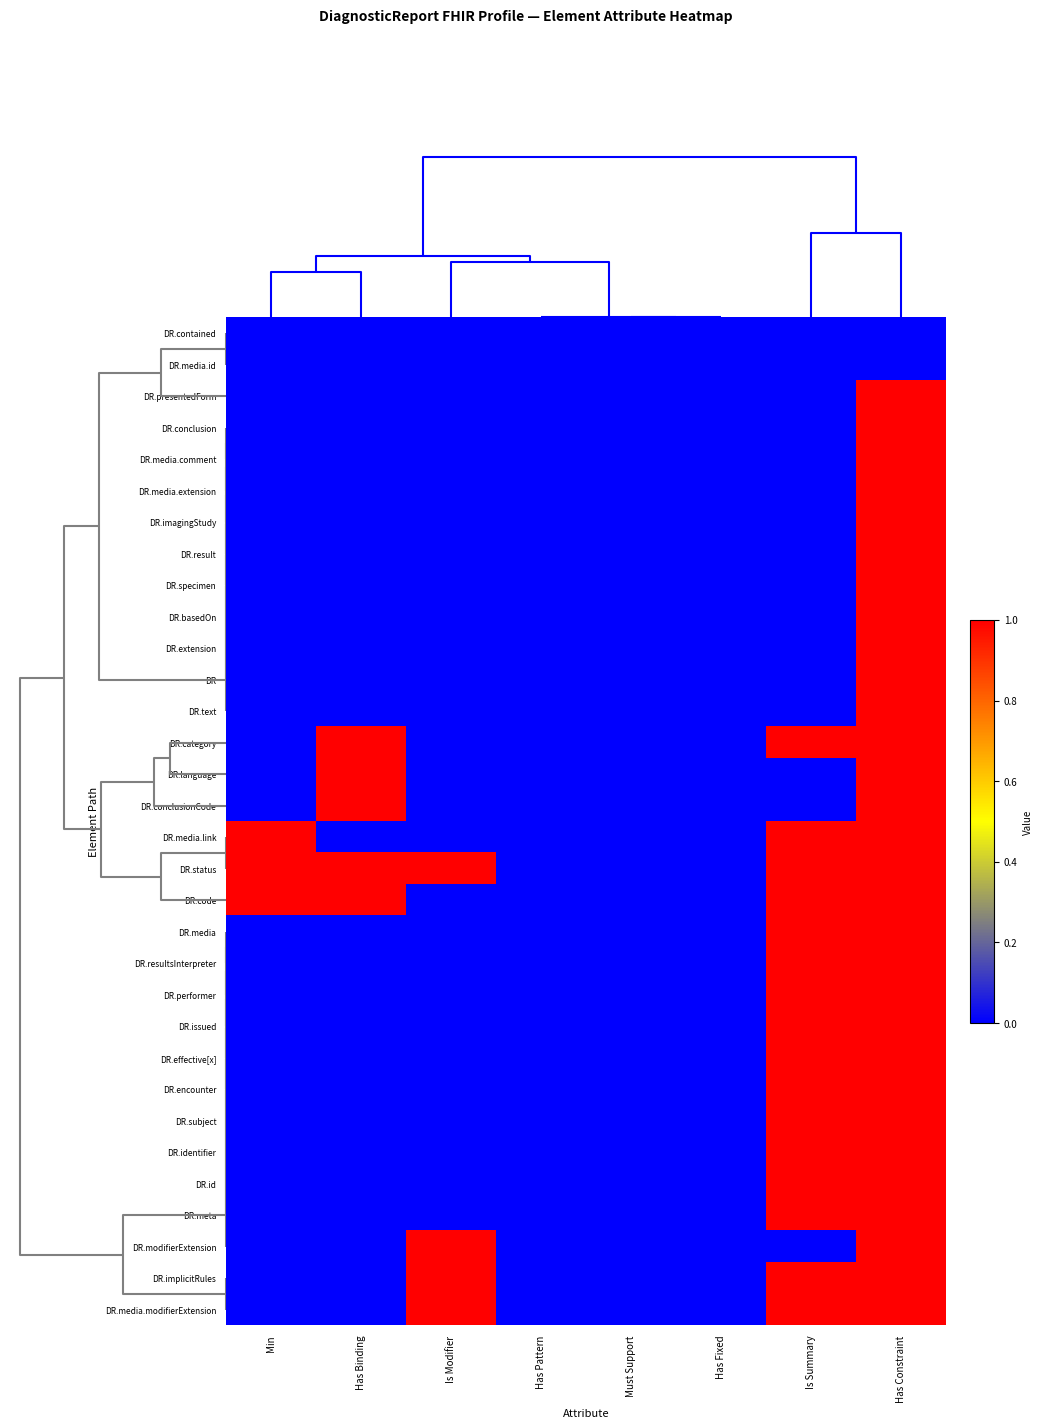

How many distinct data groups are displayed?

32